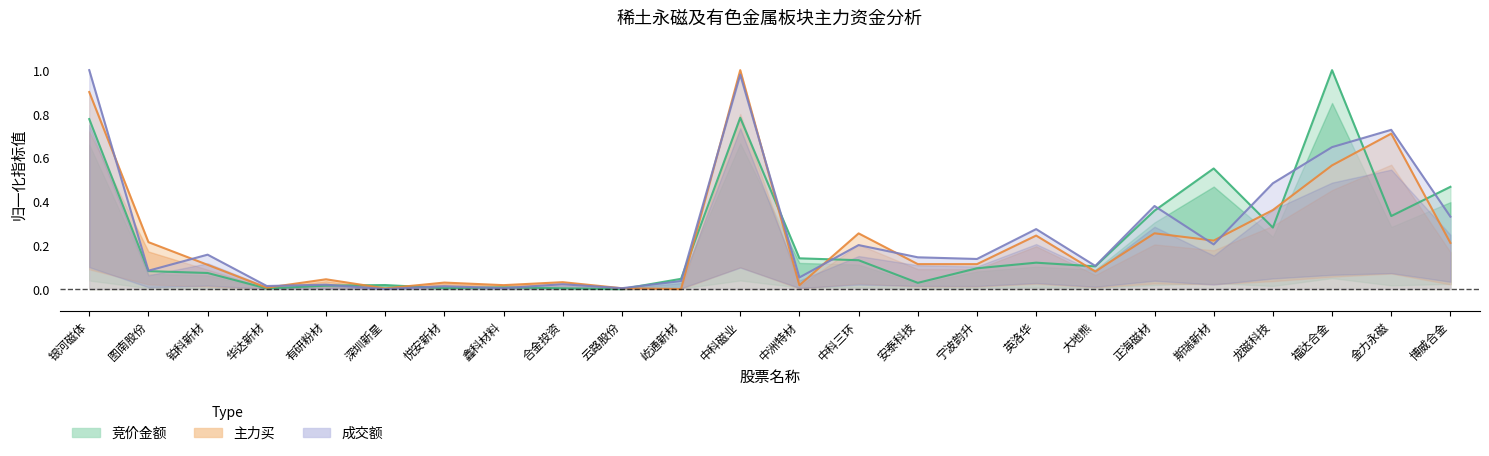

How many lines are shown in the chart?

3